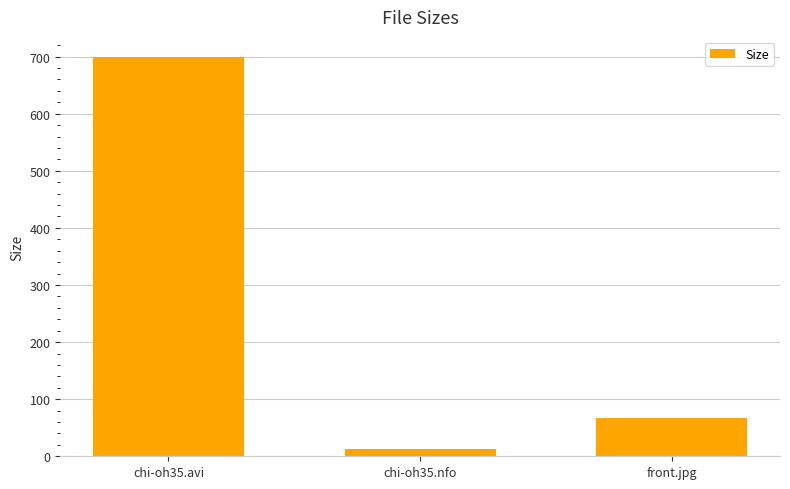

What is the label of the 3rd bar from the left?

front.jpg